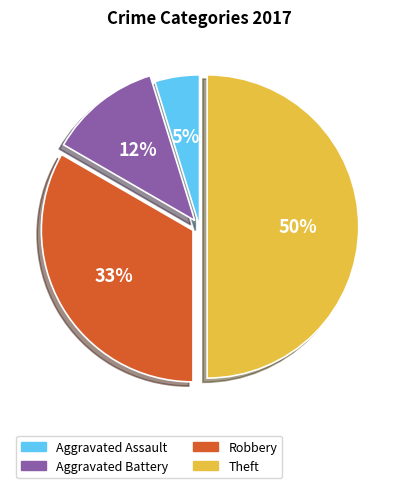

Is it true that Theft is 50% of the pie?

True